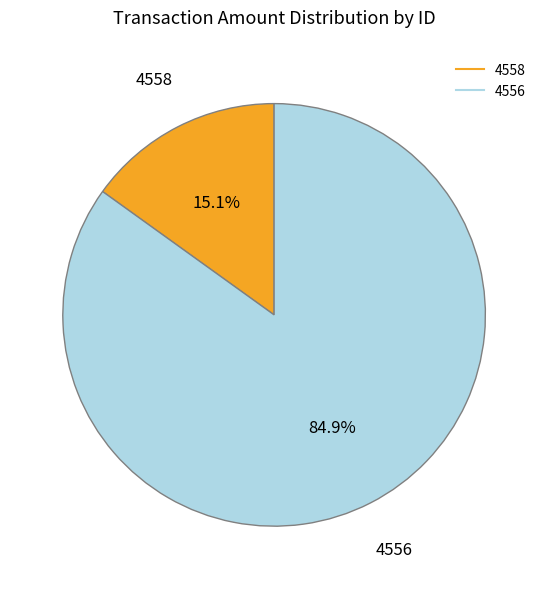

Is there a majority slice in this chart?

Yes